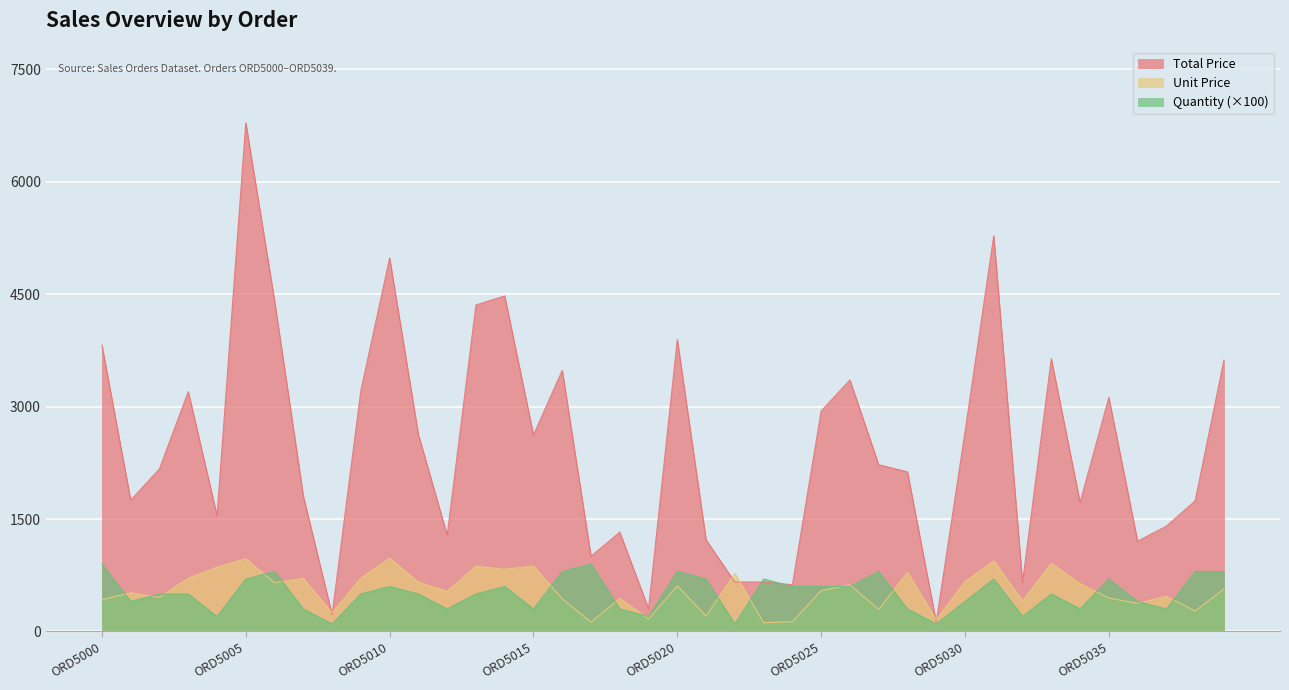

Rank the series at ORD5026 from highest to lowest value.

Total Price, Unit Price, Quantity